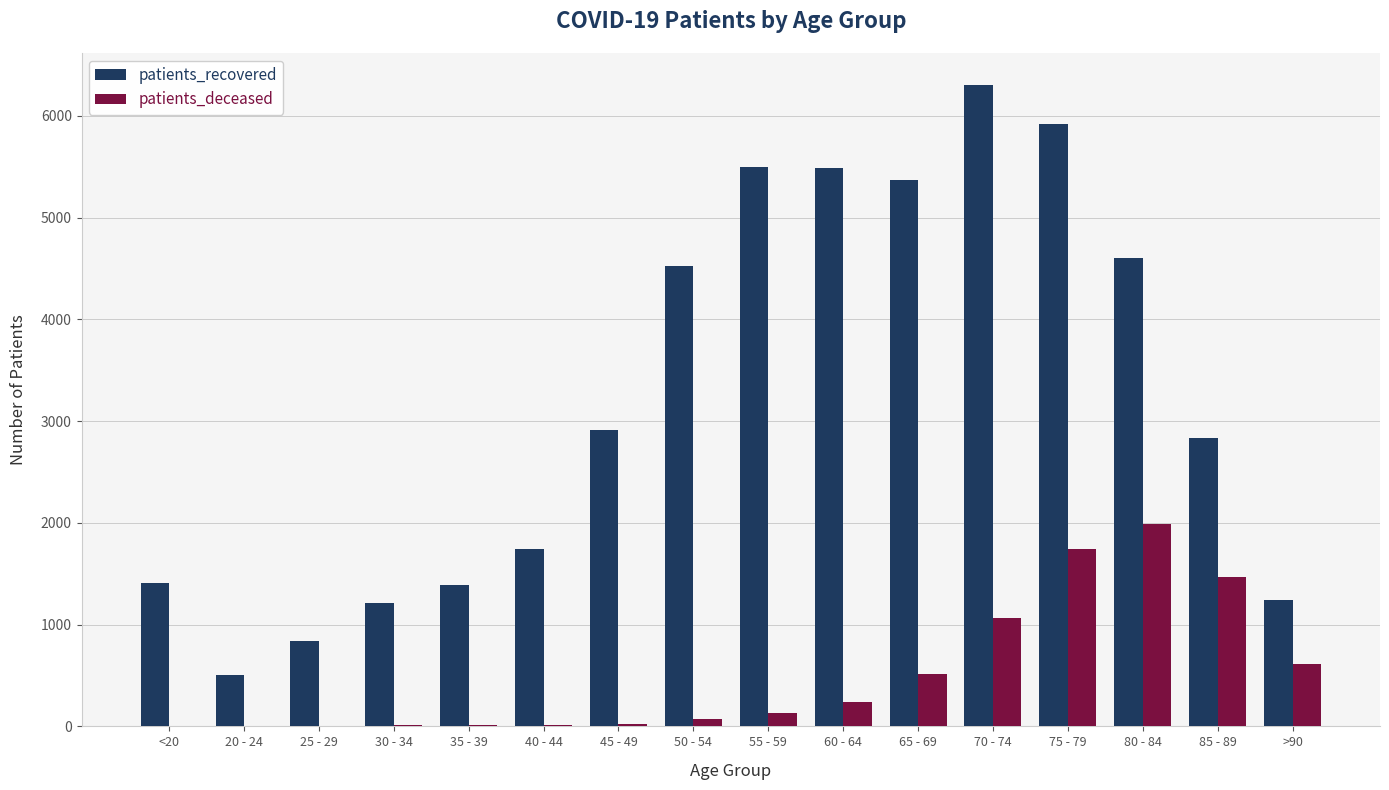

What are all the series names shown in the legend?

patients_recovered, patients_deceased